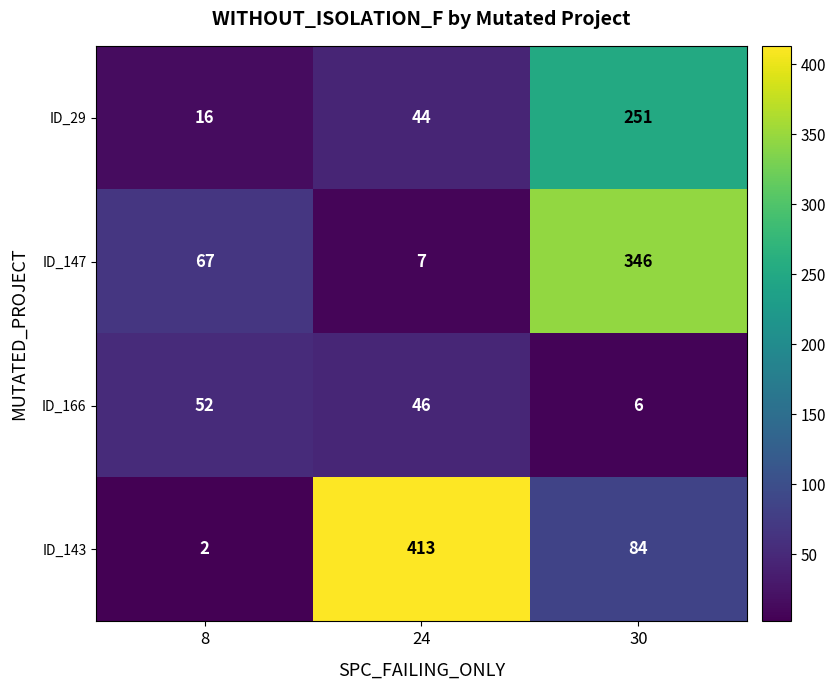

Which category has the lowest value in the ID_143 series?

8